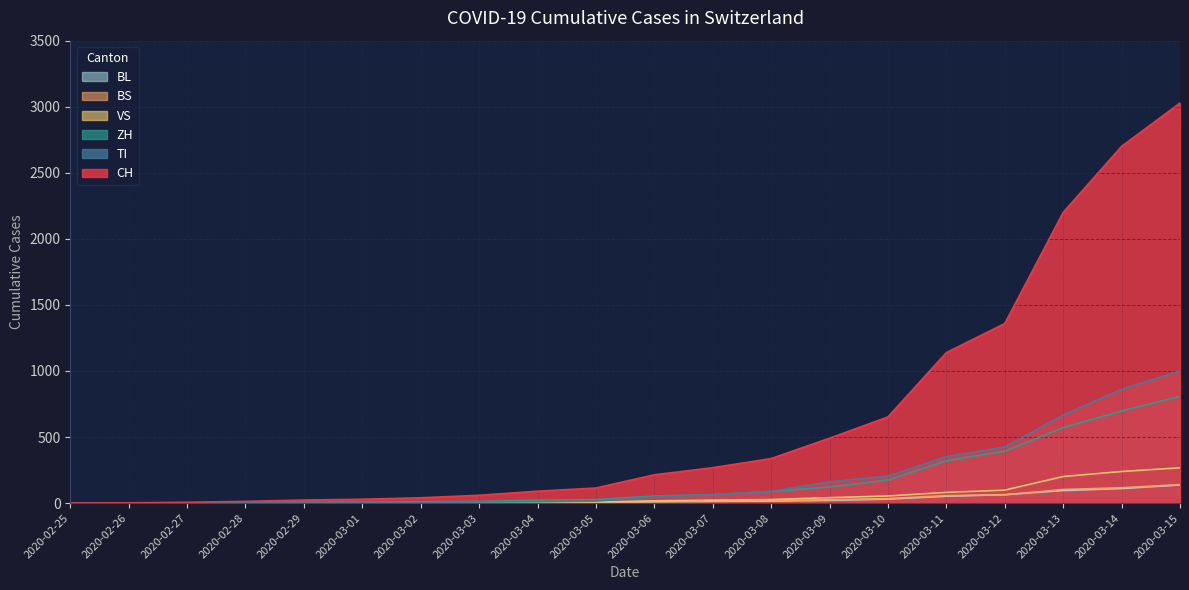

Read the BS value at 2020-03-14.

116